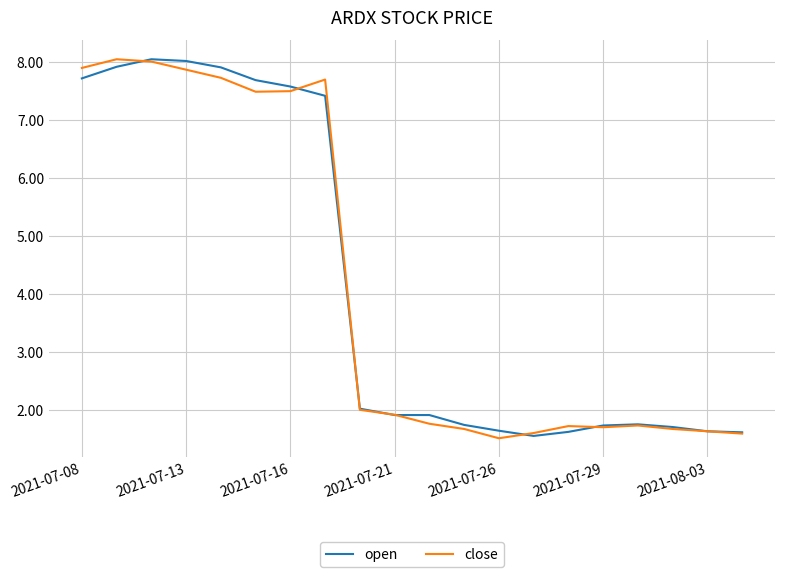

What is the maximum value shown in the chart?

8.1